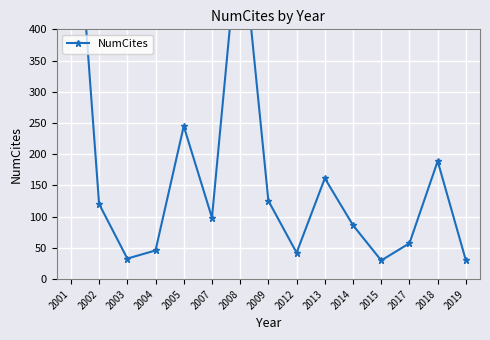

List the labels in order of value, smallest first.

2015, 2019, 2003, 2012, 2004, 2017, 2014, 2007, 2002, 2009, 2013, 2018, 2005, 2008, 2001